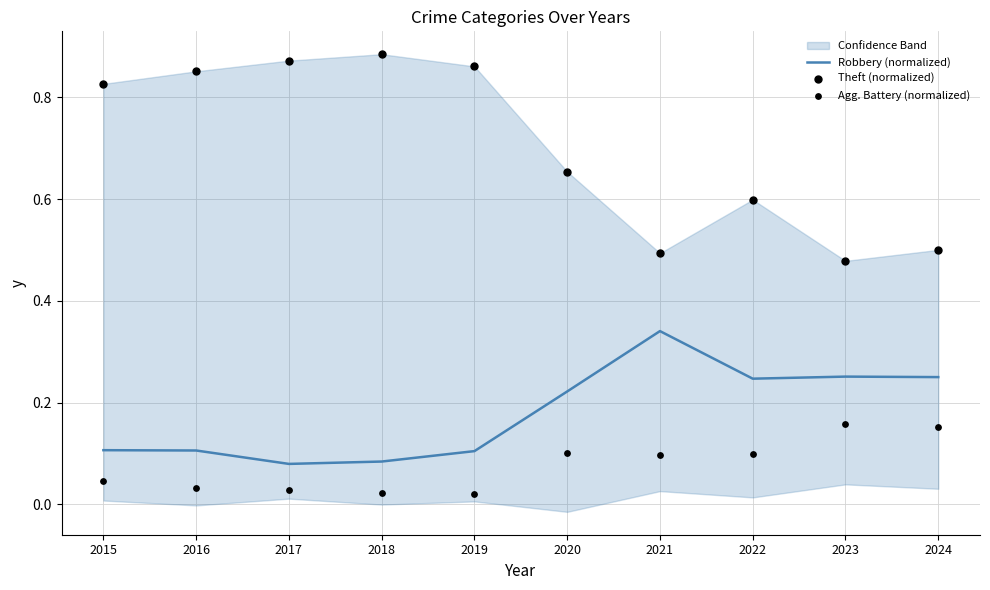

Which series has the largest total across all categories?

Theft (normalized)